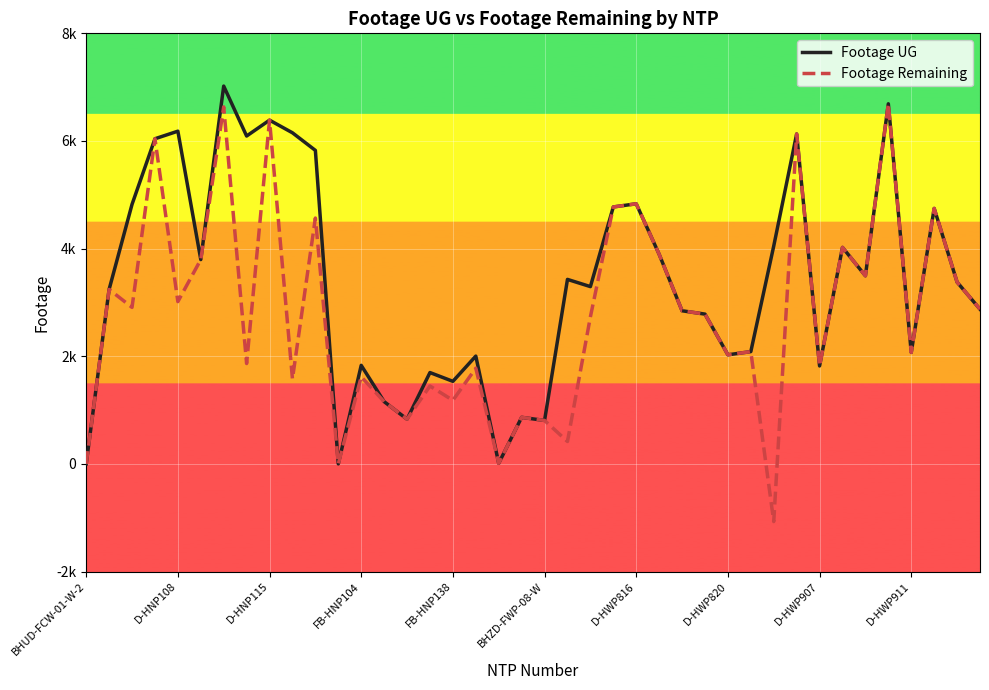

True or false: Footage Remaining and Footage UG intersect in this chart.

False